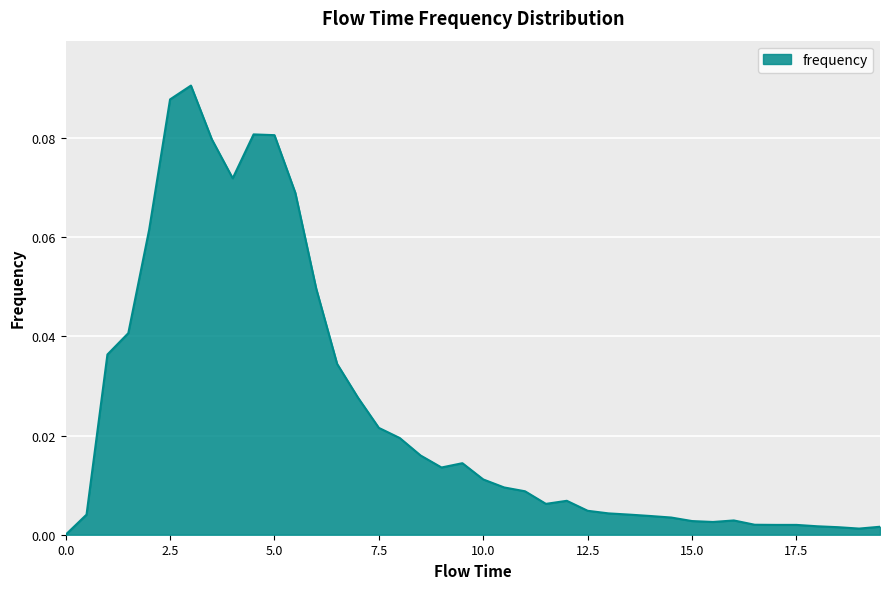

What is the maximum value shown in the chart?

0.1